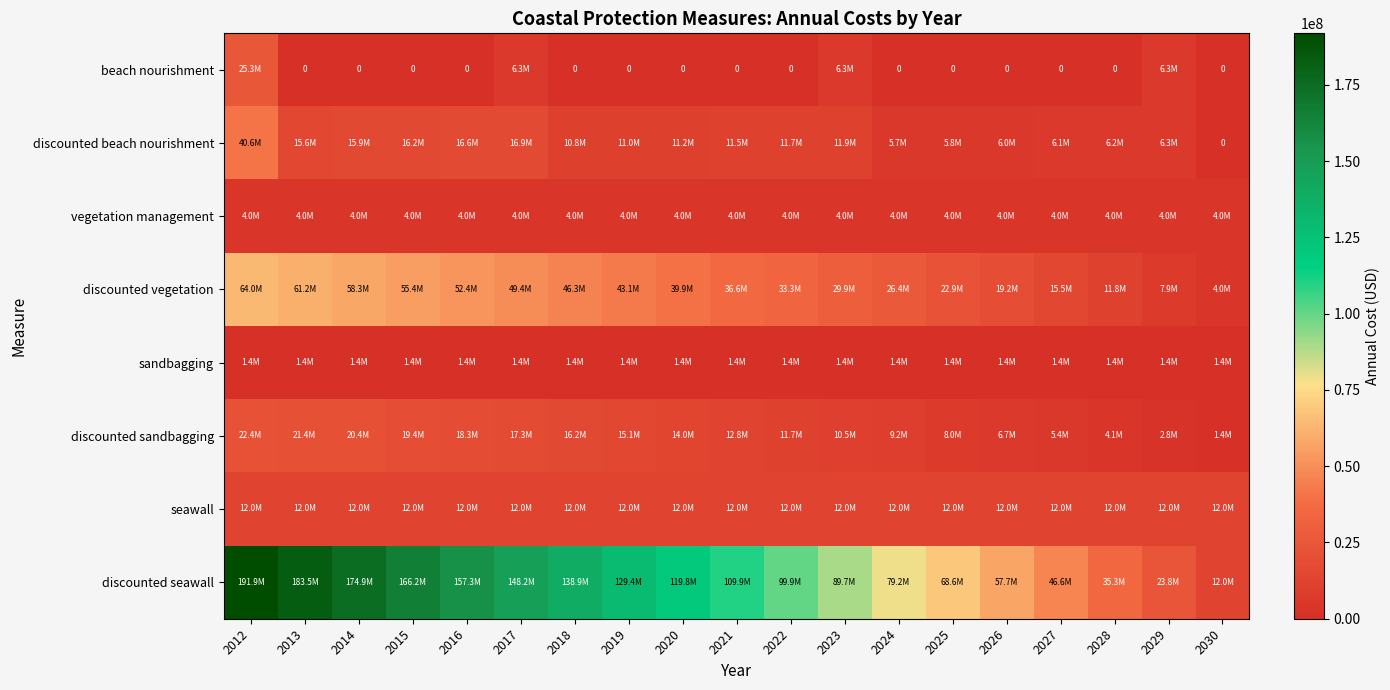

How many series are shown in this chart?

8